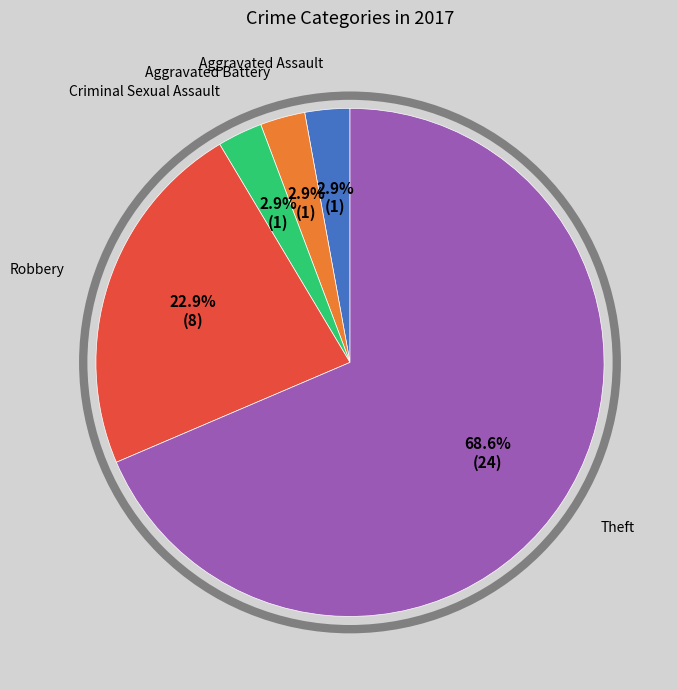

To the nearest percent, what is the average slice percentage?

20%